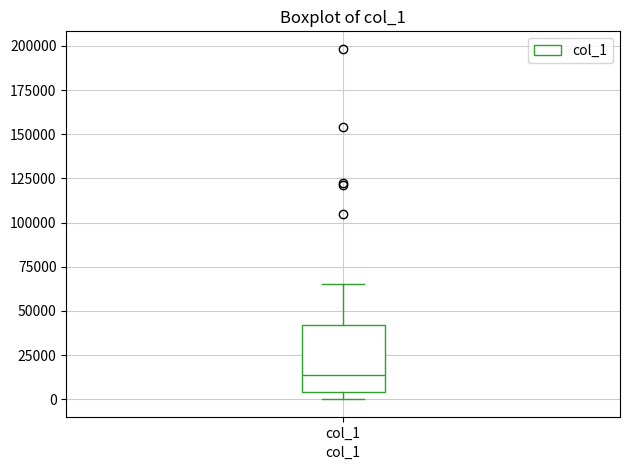

Where is the upper edge of the box for col_1 on the y-axis? The values are not printed on the chart, so give them approximately, as read against the axis.

40000